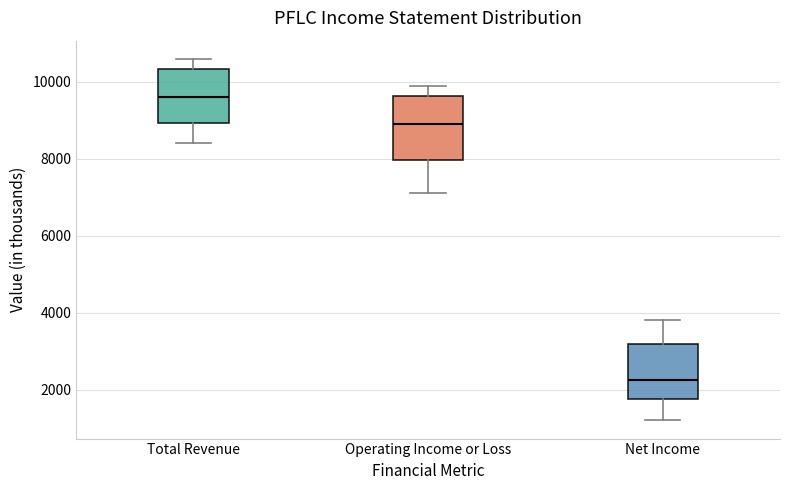

Reading left to right, transcribe this box plot: for each box, give where its median line is, the range the box spans, and where its two whiskers end, as read against the y-axis. The values are not printed on the chart, so give them approximately, as read against the axis.

Total Revenue: median 9600, box 9000 to 10400, whiskers 8400 to 10600
Operating Income or Loss: median 9000, box 8000 to 9600, whiskers 7200 to 10000
Net Income: median 2200, box 1800 to 3200, whiskers 1200 to 3800